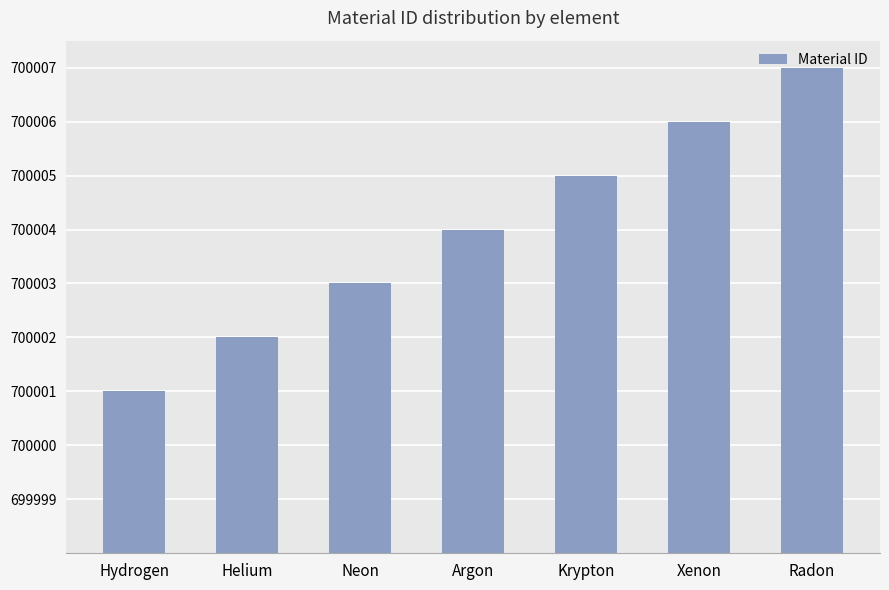

Which category has the highest value across all series?

Radon